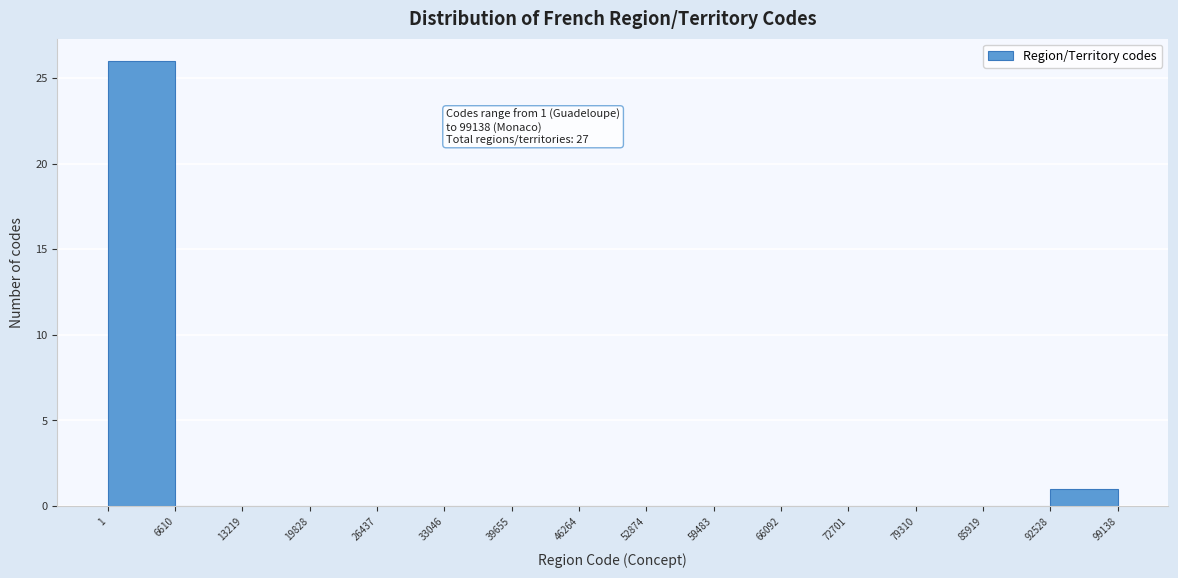

Which range on the x-axis has the tallest bar?

1 to 6610